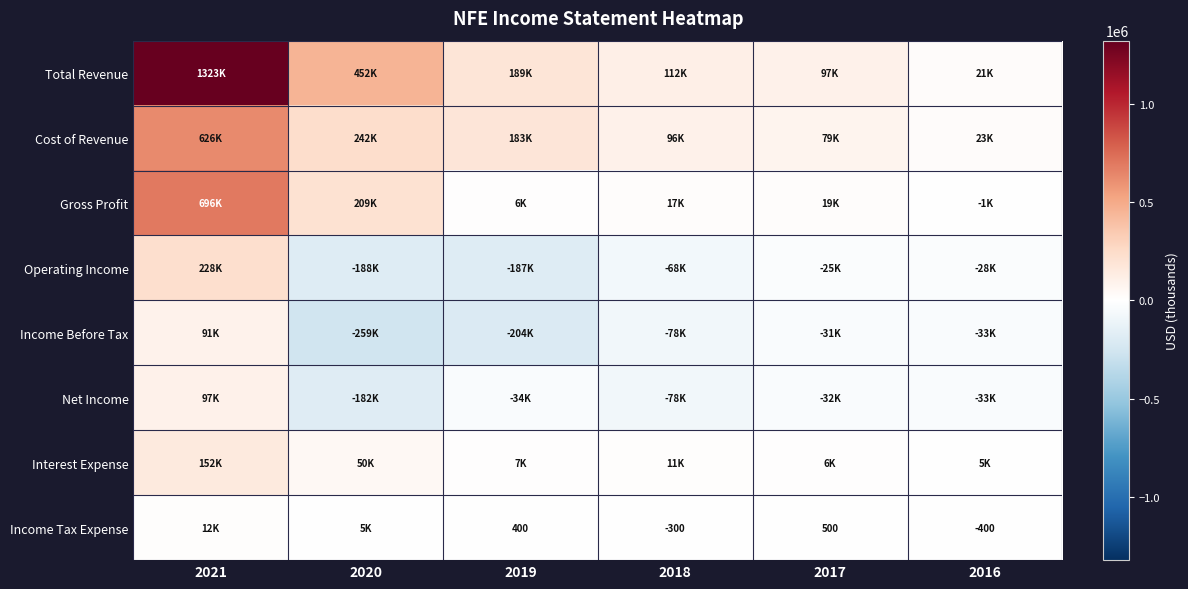

What is the sum of the Income Tax Expense values at 2017 and 2019?

900